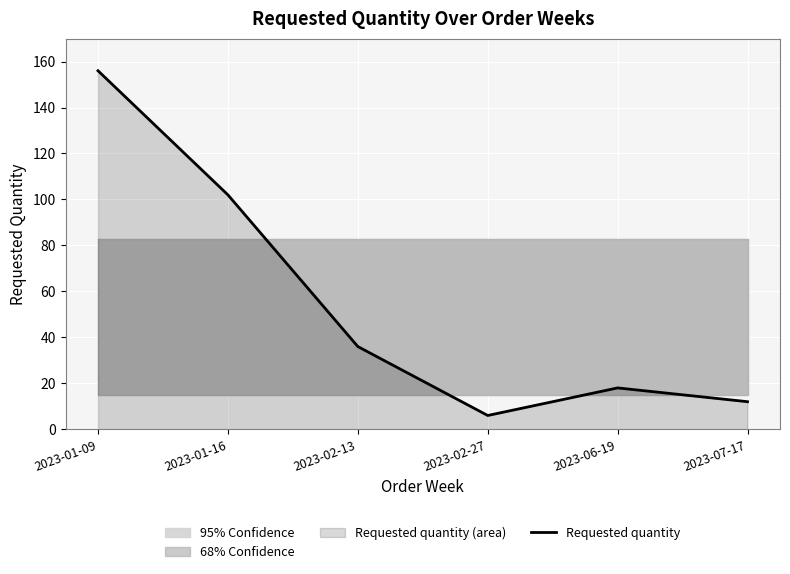

Reading left to right, list all the values displayed in this chart.

156	102	36	6	18	12